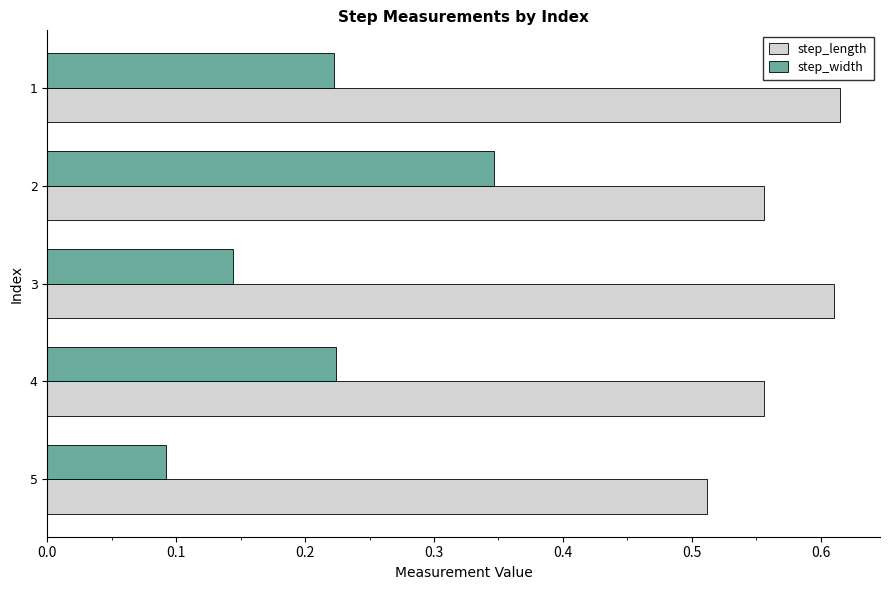

What are all the series names shown in the legend?

step_length, step_width